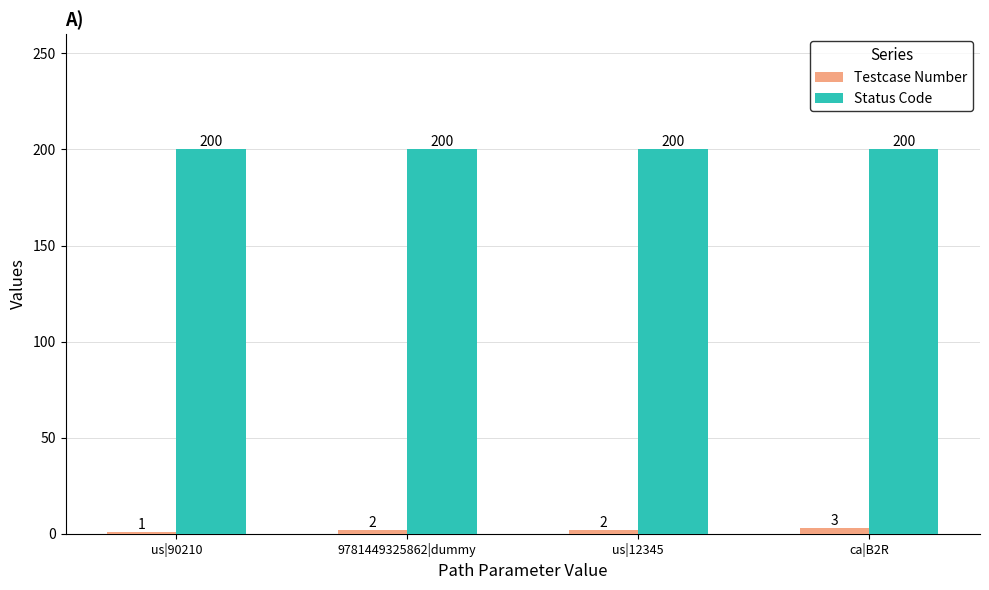

Rank the series by their average value, from lowest to highest.

Testcase Number, Status Code